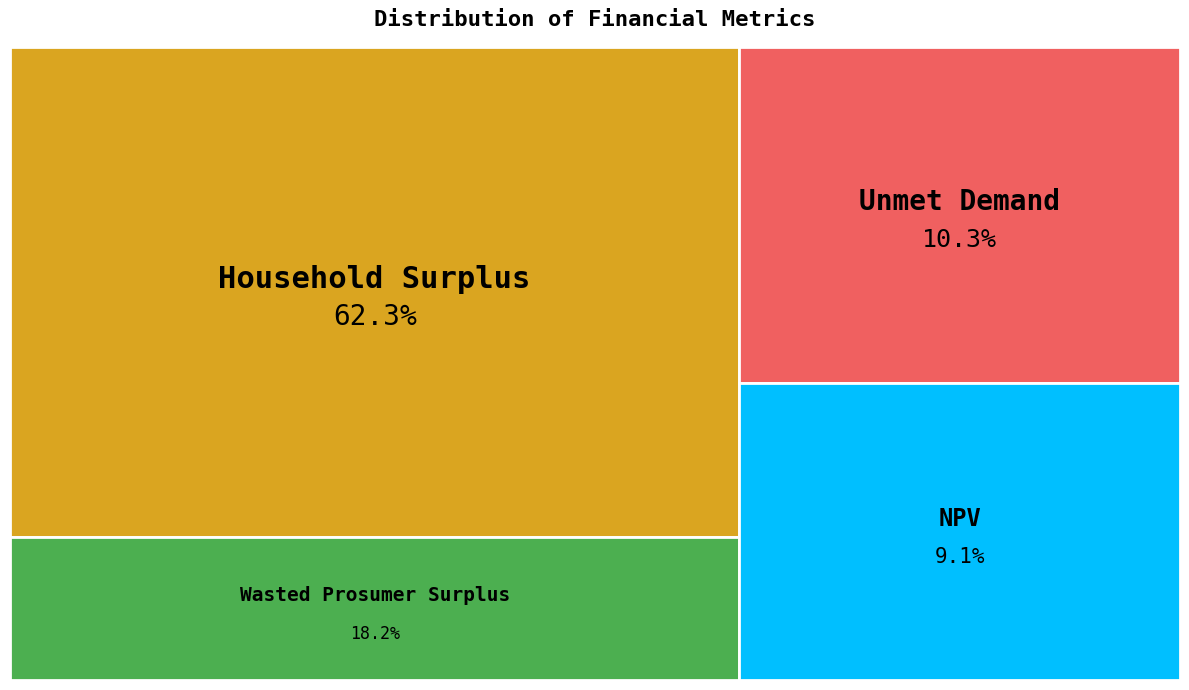

To the nearest percent, what is the average slice percentage?

25%